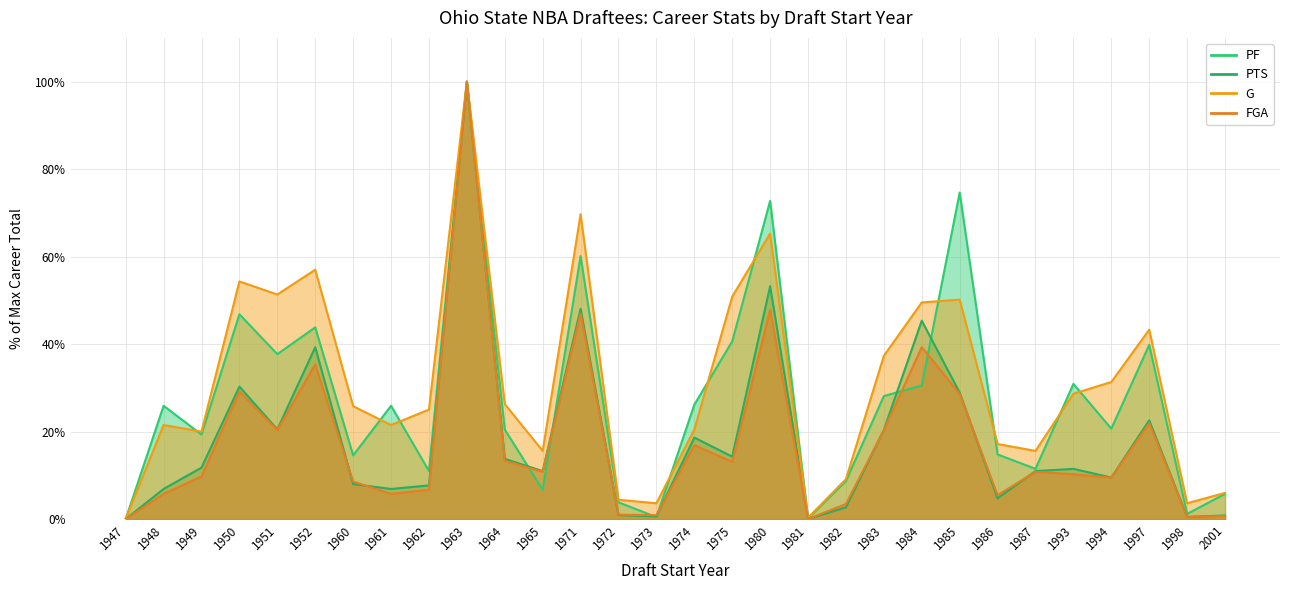

What is the total value across all series at 1962?

50.4